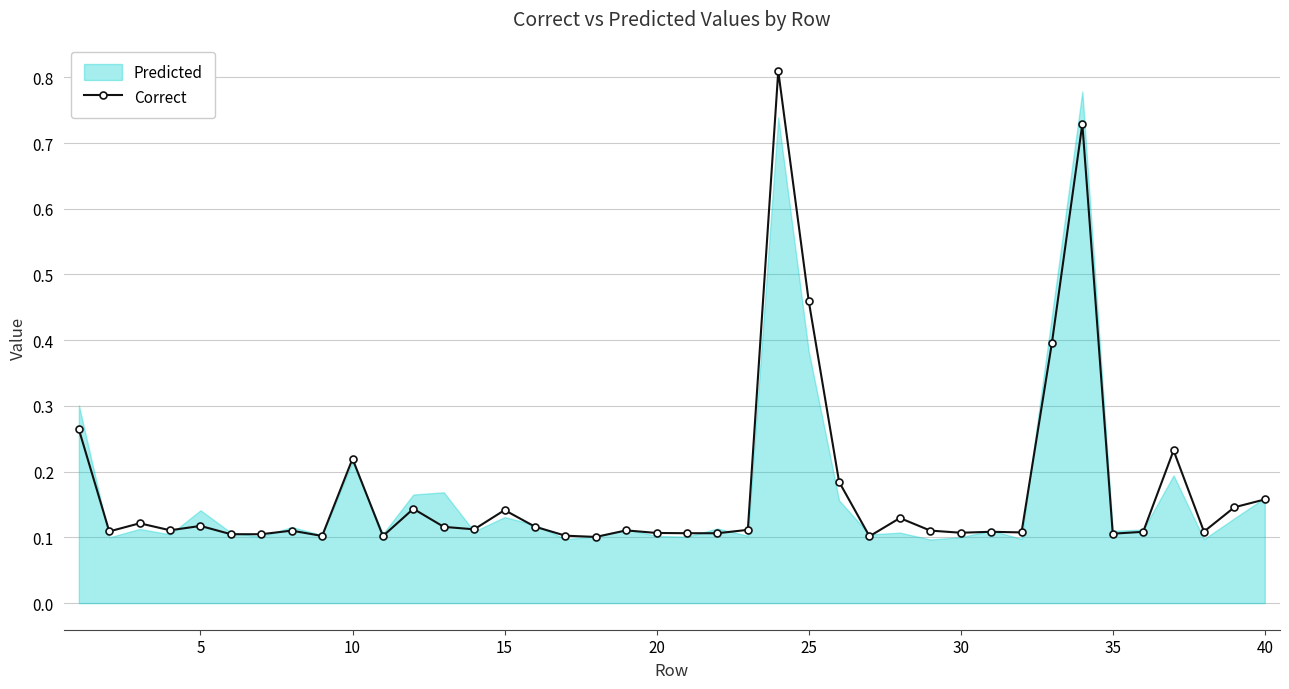

The value of Correct at 30 is 0.1. True or false?

True